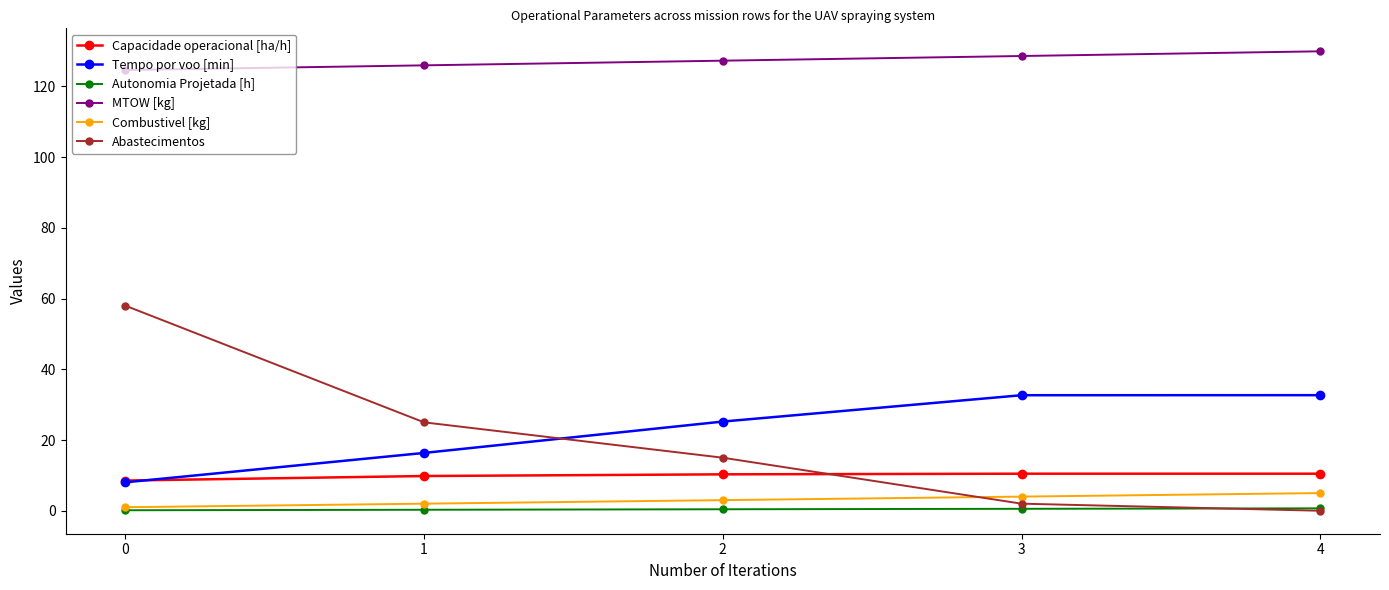

At how many categories does at least one series exceed 44?

5